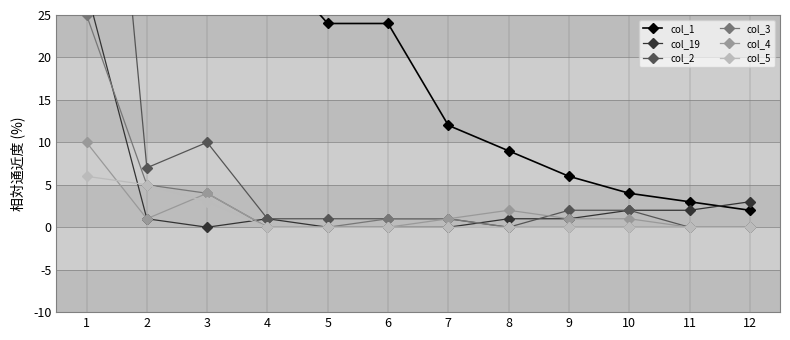

What is the approximate value of col_19 at 10?

2